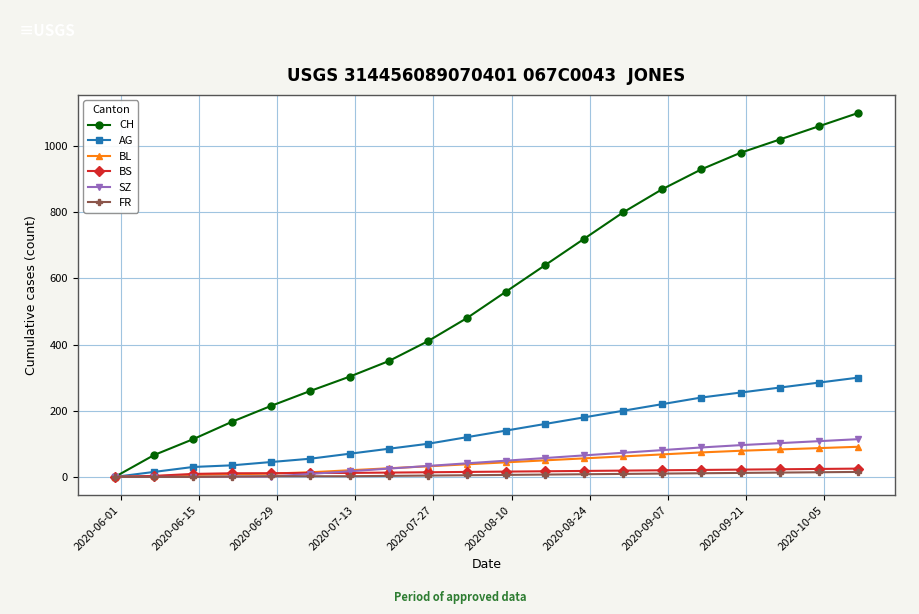

What is the difference between the maximum and minimum values in the CH series?

1100